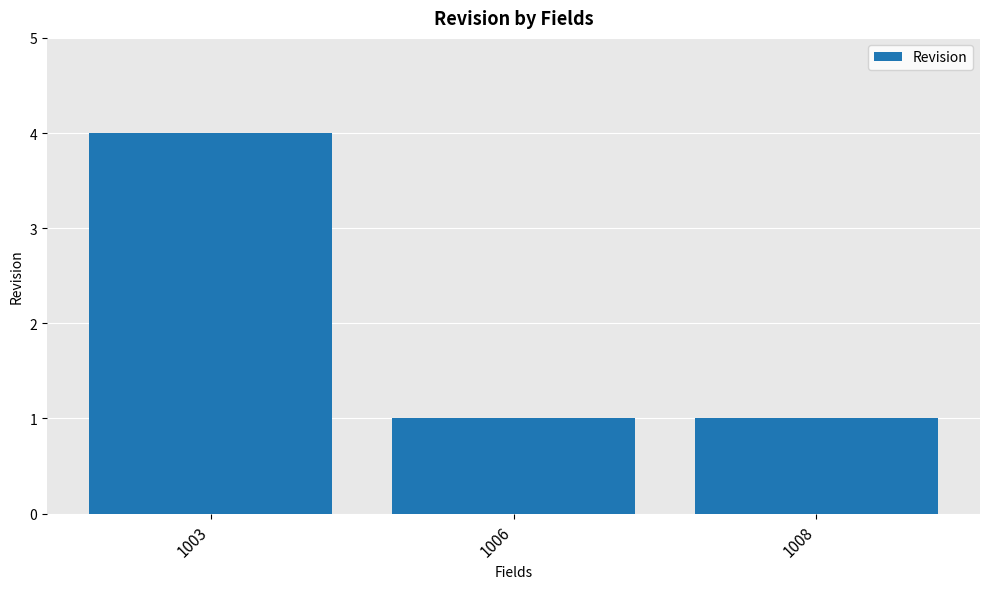

What is the difference between the maximum and minimum values?

3